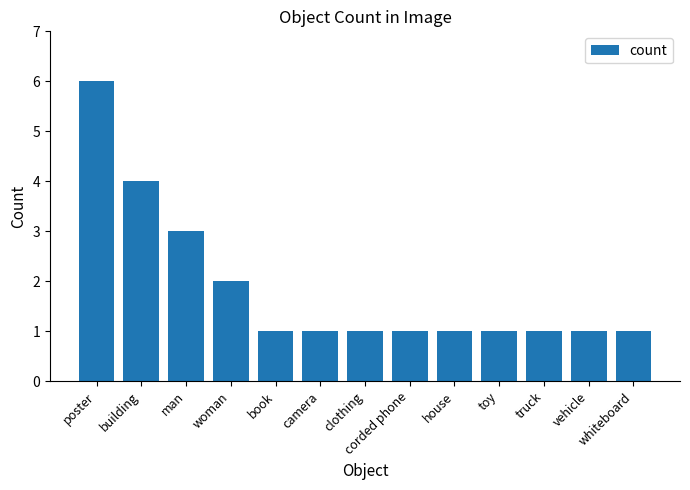

What is the label of the 9th bar from the right?

book